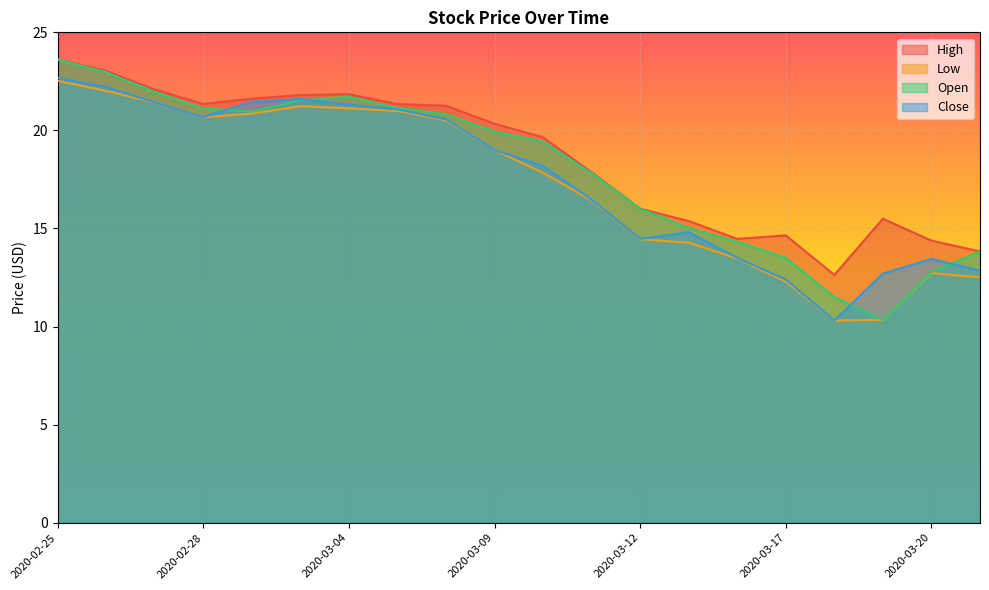

Reading left to right, list all the values displayed in this chart.

High: 23.6	23.0	22.1	21.4	21.6	21.8	21.8	21.3	21.3	20.3	19.6	17.9	16.0	15.4	14.5	14.6	12.6	15.5	14.4	13.8
Low: 22.5	22.0	21.4	20.7	20.9	21.2	21.1	21.0	20.5	19.0	17.8	16.4	14.4	14.3	13.5	12.3	10.3	10.3	12.7	12.5
Open: 23.6	23.0	22.0	21.1	21.0	21.5	21.7	21.1	20.8	19.9	19.4	17.8	16.0	15.0	14.3	13.5	11.5	10.3	12.8	13.8
Close: 22.7	22.2	21.4	20.7	21.5	21.6	21.3	21.1	20.6	19.0	18.2	16.5	14.5	14.8	13.5	12.4	10.3	12.7	13.4	12.8